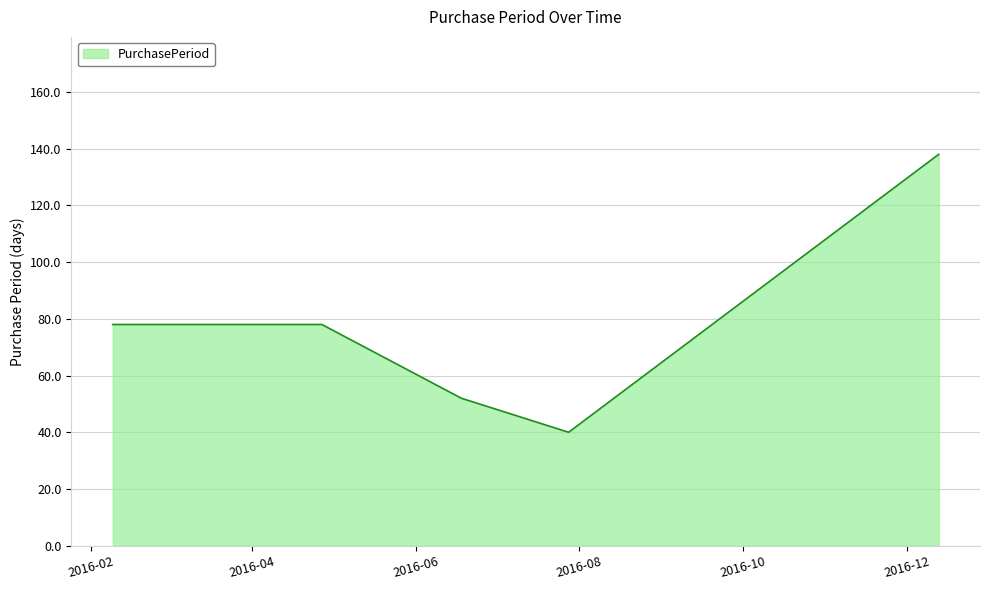

What is the smallest value displayed?

40